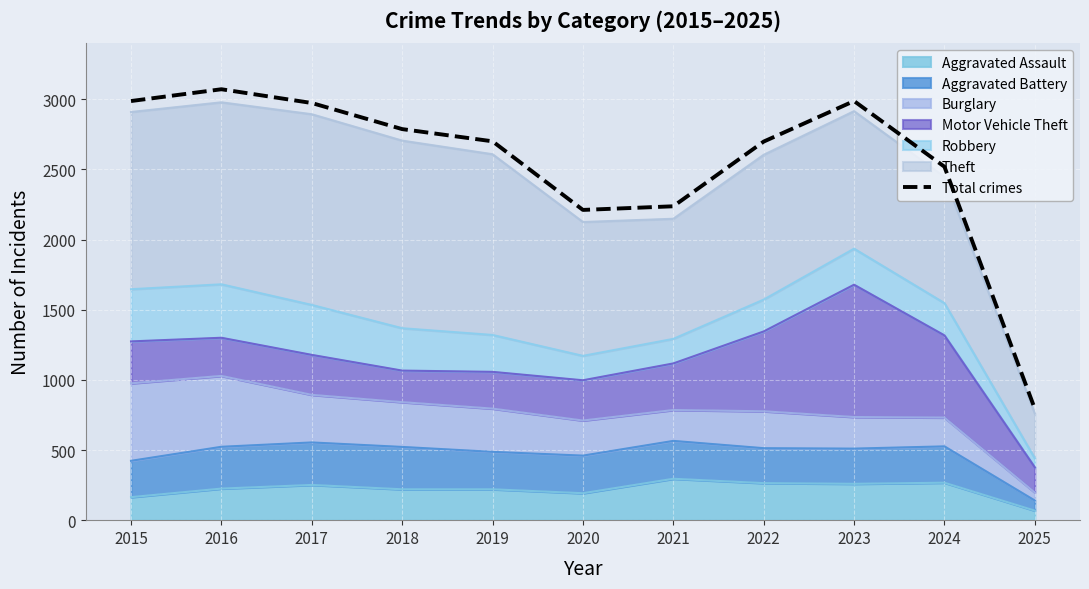

Reading left to right, transcribe all the data shown in this chart.

2015=2987	2016=3071	2017=2973	2018=2787	2019=2700	2020=2211	2021=2237	2022=2698	2023=2987	2024=2519	2025=794